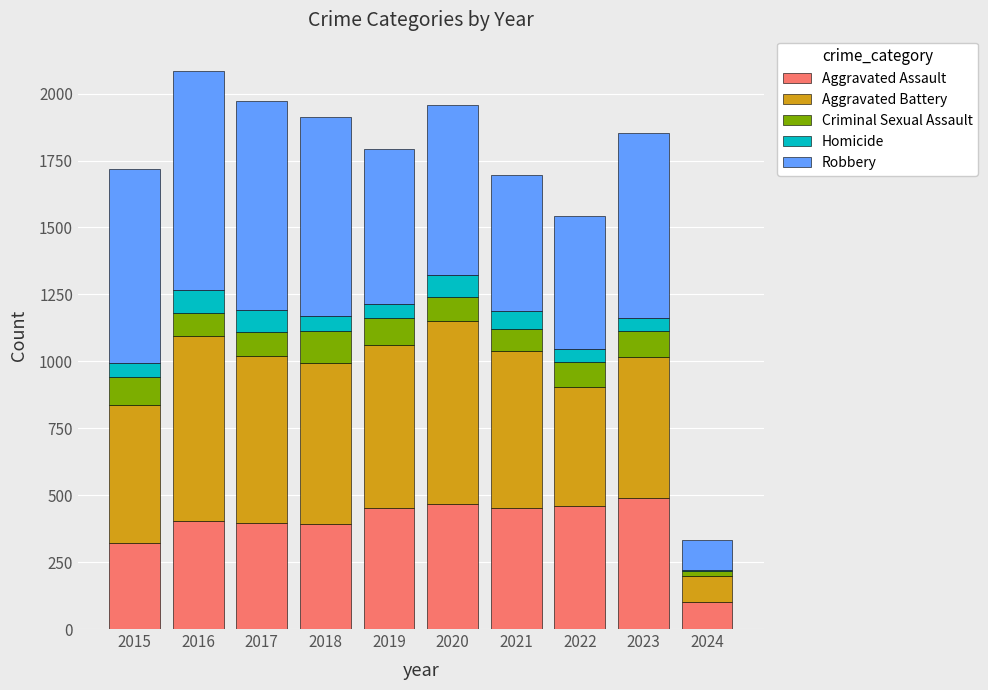

Where is Aggravated Assault nearest to the value 294?

2015